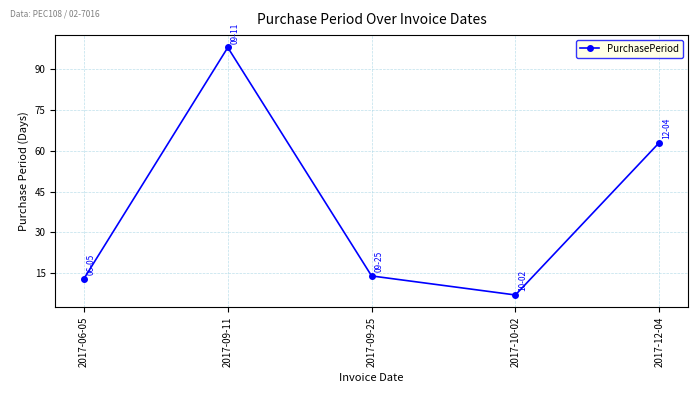

What is the average value?

39